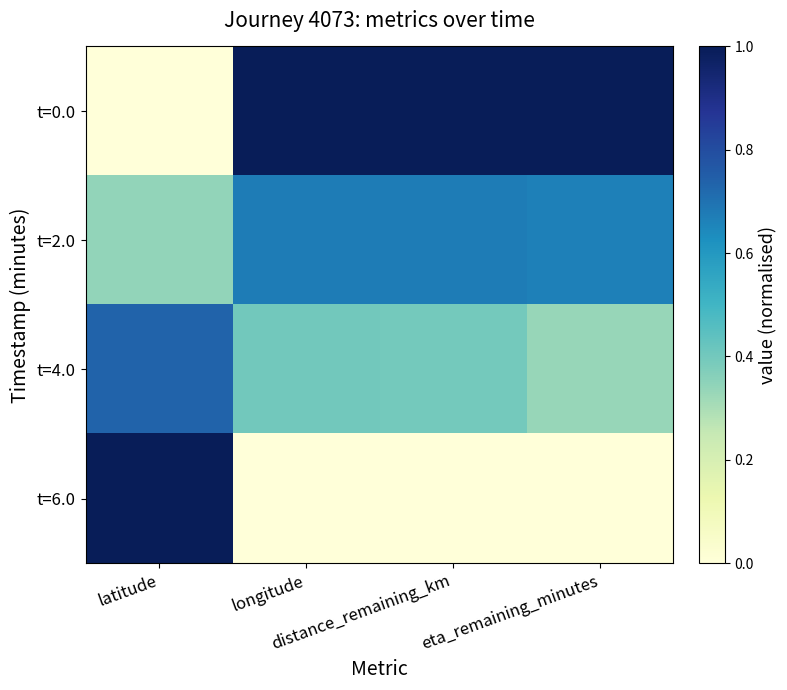

Is it true that t=6.0 equals 0.5 at eta_remaining_minutes?

False